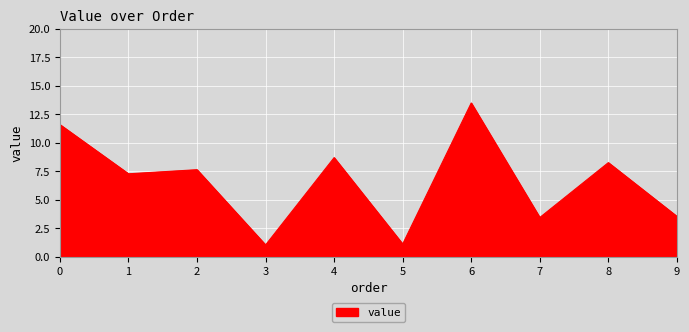

The chart shows a value of 3.4 at 7. True or false?

True